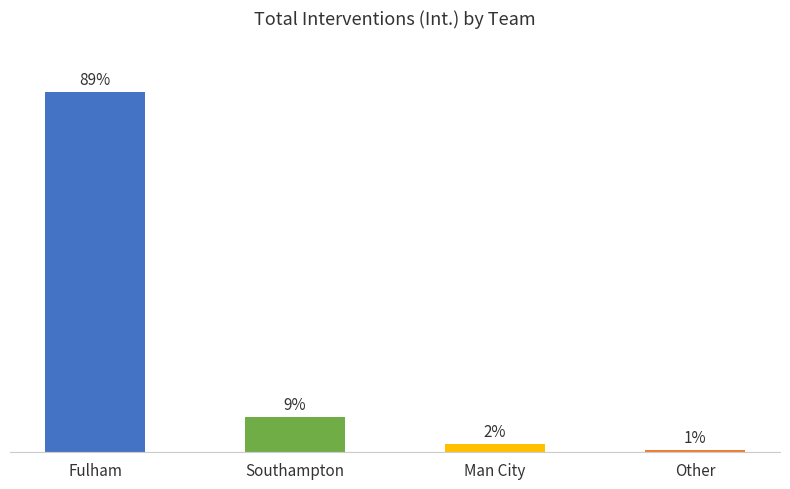

Rank the categories by value from highest to lowest.

Fulham, Southampton, Man City, Other